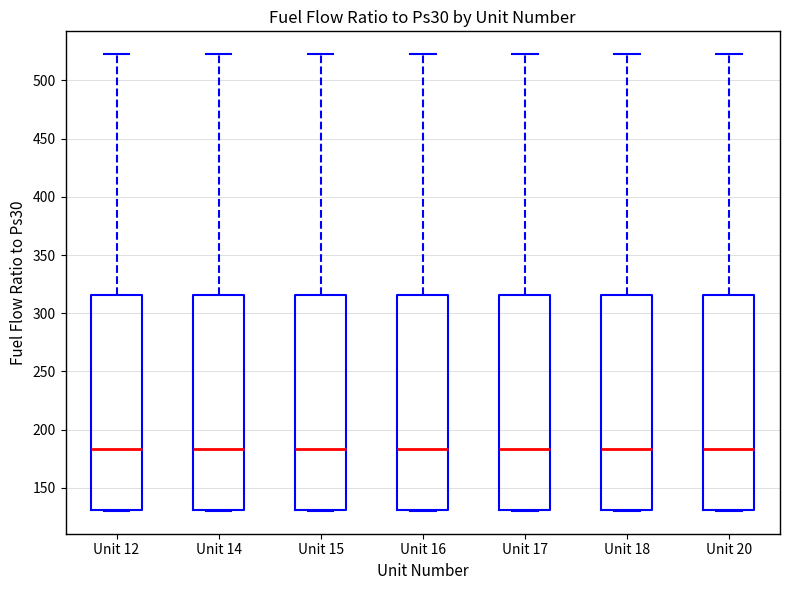

Where does the median line of the box for Unit 17 sit on the y-axis? The values are not printed on the chart, so give them approximately, as read against the axis.

185